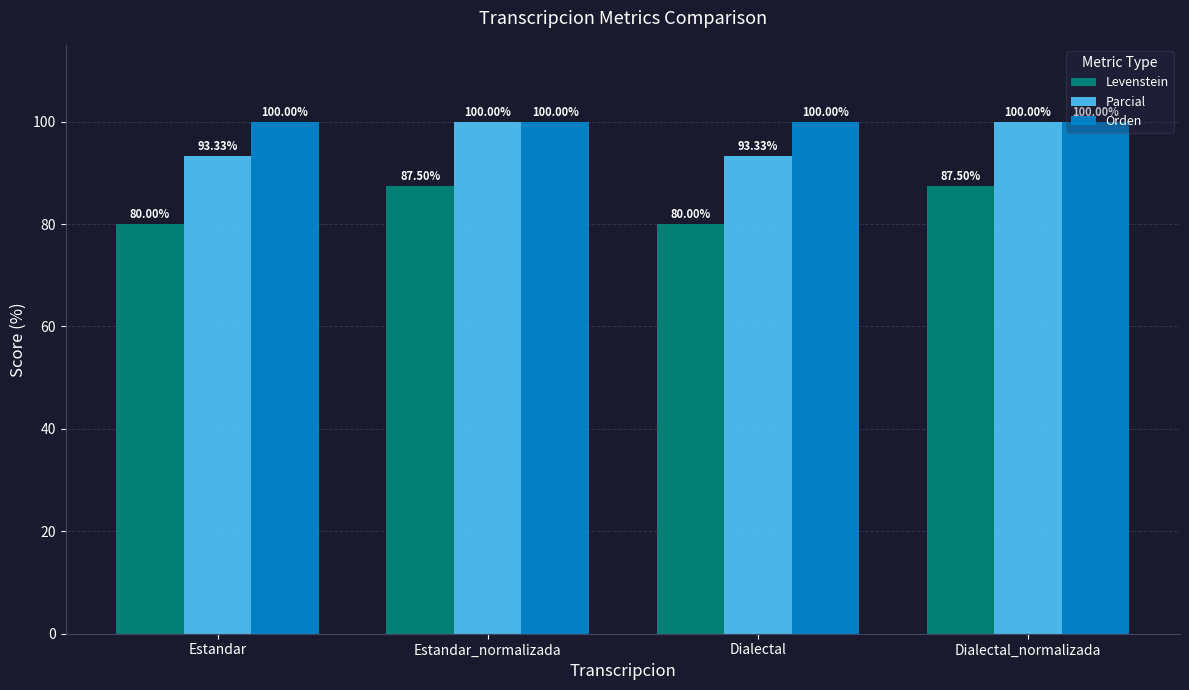

What is the total value across all series at Estandar?

273.3